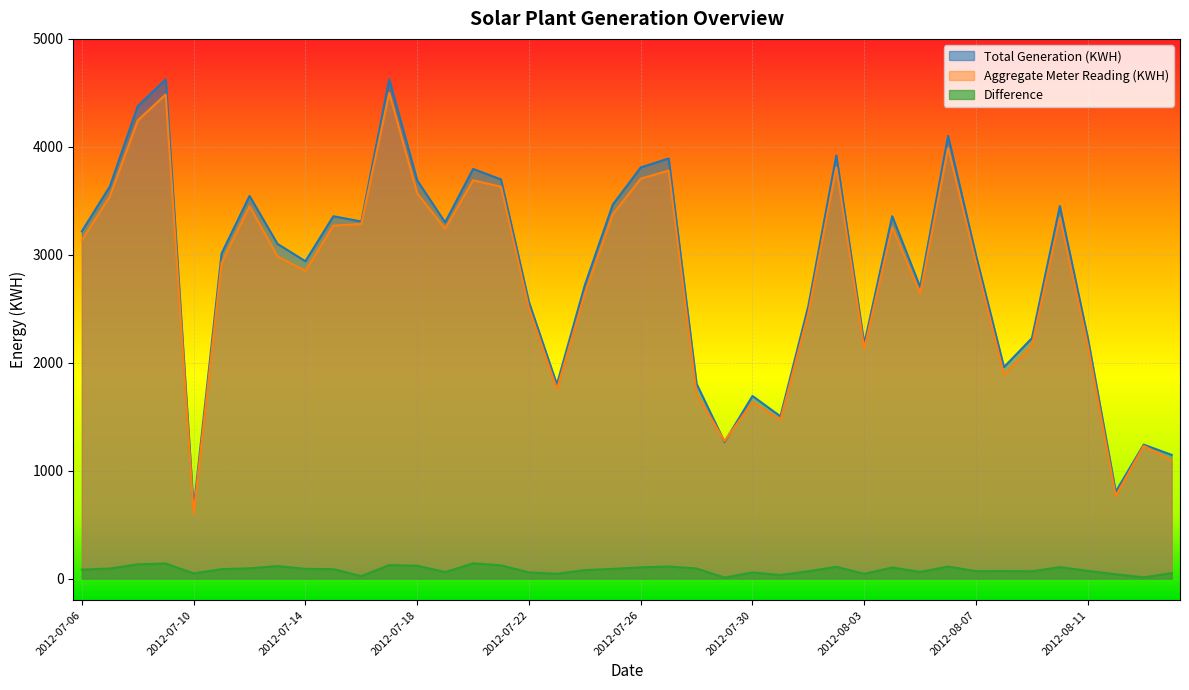

Reading left to right, list all the values displayed in this chart.

Total Generation (KWH): 2012-07-06=3218.0	2012-07-07=3633.0	2012-07-08=4377.0	2012-07-09=4625.0	2012-07-10=648.0	2012-07-11=3012.0	2012-07-12=3545.0	2012-07-13=3100.9	2012-07-14=2940.0	2012-07-15=3357.0	2012-07-16=3308.0	2012-07-17=4625.0	2012-07-18=3689.0	2012-07-19=3300.0	2012-07-20=3795.0	2012-07-21=3698.0	2012-07-22=2562.1	2012-07-23=1799.2	2012-07-24=2718.4	2012-07-25=3464.6	2012-07-26=3808.8	2012-07-27=3892.1	2012-07-28=1803.4	2012-07-29=1265.9	2012-07-30=1691.5	2012-07-31=1503.1	2012-08-01=2528.0	2012-08-02=3919.5	2012-08-03=2174.0	2012-08-04=3357.5	2012-08-05=2701.5	2012-08-06=4101.3	2012-08-07=2993.6	2012-08-08=1959.3	2012-08-09=2227.5	2012-08-10=3451.0	2012-08-11=2231.4	2012-08-12=805.0	2012-08-13=1241.0	2012-08-14=1146.1
Aggregate Meter Reading (KWH): 2012-07-06=3135.0	2012-07-07=3540.0	2012-07-08=4245.0	2012-07-09=4485.0	2012-07-10=600.0	2012-07-11=2925.0	2012-07-12=3450.0	2012-07-13=2985.0	2012-07-14=2850.0	2012-07-15=3270.0	2012-07-16=3285.0	2012-07-17=4500.0	2012-07-18=3570.0	2012-07-19=3240.0	2012-07-20=3690.0	2012-07-21=3630.0	2012-07-22=2505.0	2012-07-23=1755.0	2012-07-24=2640.0	2012-07-25=3375.0	2012-07-26=3705.0	2012-07-27=3780.0	2012-07-28=1710.0	2012-07-29=1275.0	2012-07-30=1635.0	2012-07-31=1470.0	2012-08-01=2460.0	2012-08-02=3810.0	2012-08-03=2130.0	2012-08-04=3255.0	2012-08-05=2640.0	2012-08-06=3990.0	2012-08-07=2925.0	2012-08-08=1890.0	2012-08-09=2160.0	2012-08-10=3345.0	2012-08-11=2160.0	2012-08-12=765.0	2012-08-13=1230.0	2012-08-14=1095.0
Difference: 2012-07-06=83.0	2012-07-07=93.0	2012-07-08=132.0	2012-07-09=140.0	2012-07-10=48.0	2012-07-11=87.0	2012-07-12=95.0	2012-07-13=115.9	2012-07-14=90.0	2012-07-15=87.0	2012-07-16=23.0	2012-07-17=125.0	2012-07-18=119.0	2012-07-19=60.0	2012-07-20=141.0	2012-07-21=123.0	2012-07-22=57.1	2012-07-23=44.2	2012-07-24=78.4	2012-07-25=89.6	2012-07-26=103.8	2012-07-27=112.1	2012-07-28=93.4	2012-07-29=9.1	2012-07-30=56.5	2012-07-31=33.1	2012-08-01=68.0	2012-08-02=109.5	2012-08-03=44.0	2012-08-04=102.5	2012-08-05=61.5	2012-08-06=111.3	2012-08-07=68.6	2012-08-08=69.3	2012-08-09=67.5	2012-08-10=106.0	2012-08-11=71.4	2012-08-12=40.0	2012-08-13=11.0	2012-08-14=51.1